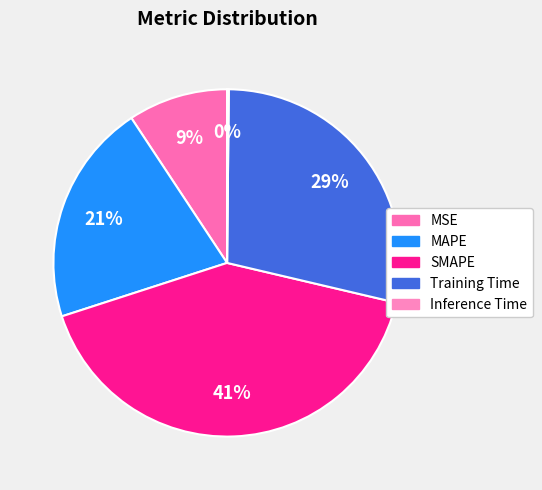

Between SMAPE and MSE, which is larger?

SMAPE